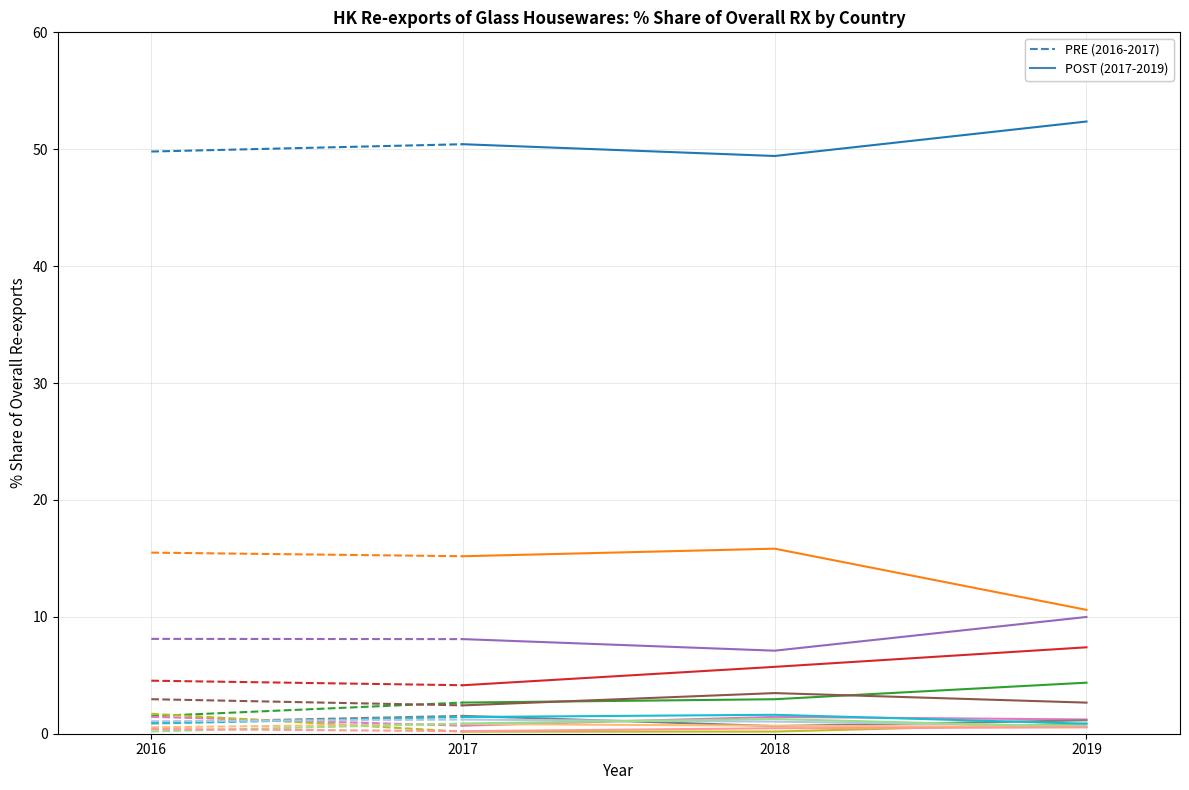

What is the smallest value displayed?

0.2